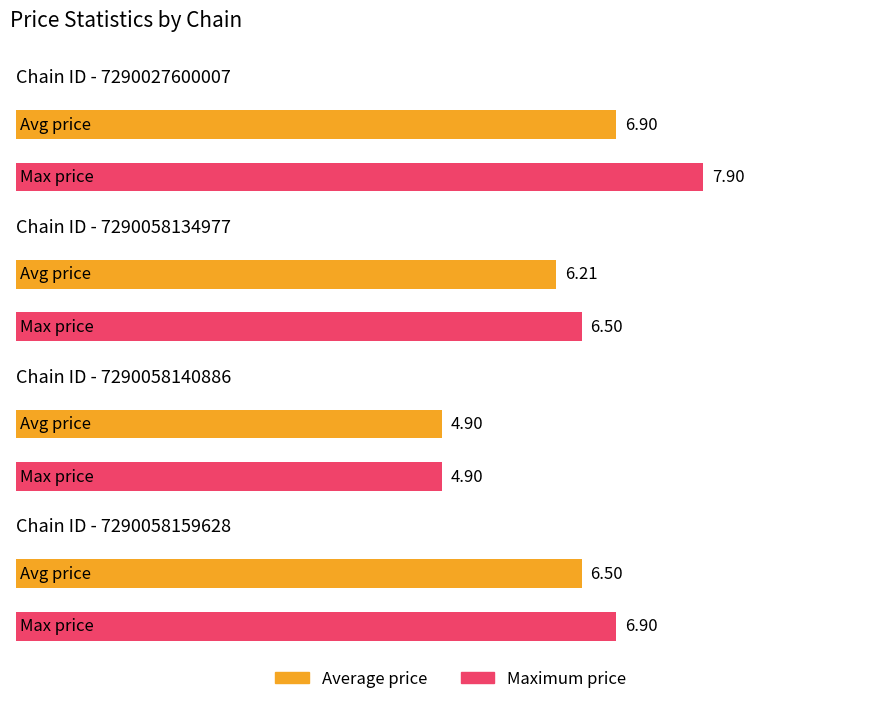

True or false: max_price has a value of 11.7 at 7290027600007.

False